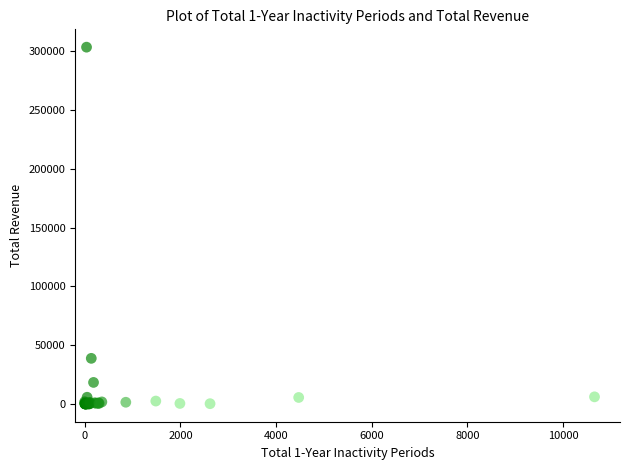

What Y value in the scatter plot is closest to 151819?

38769